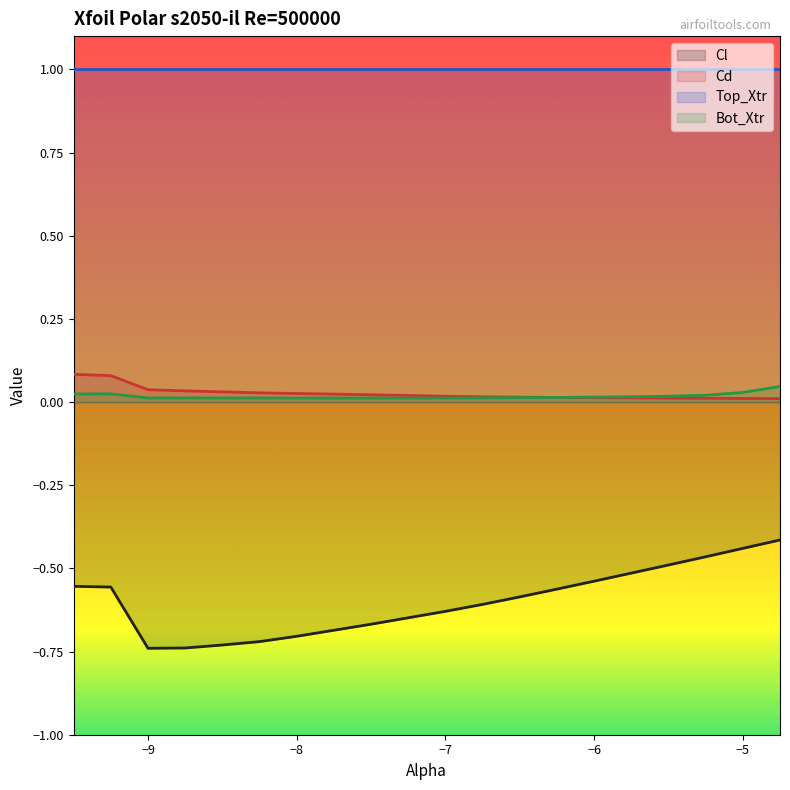

Which series has the largest total across all categories?

Top_Xtr